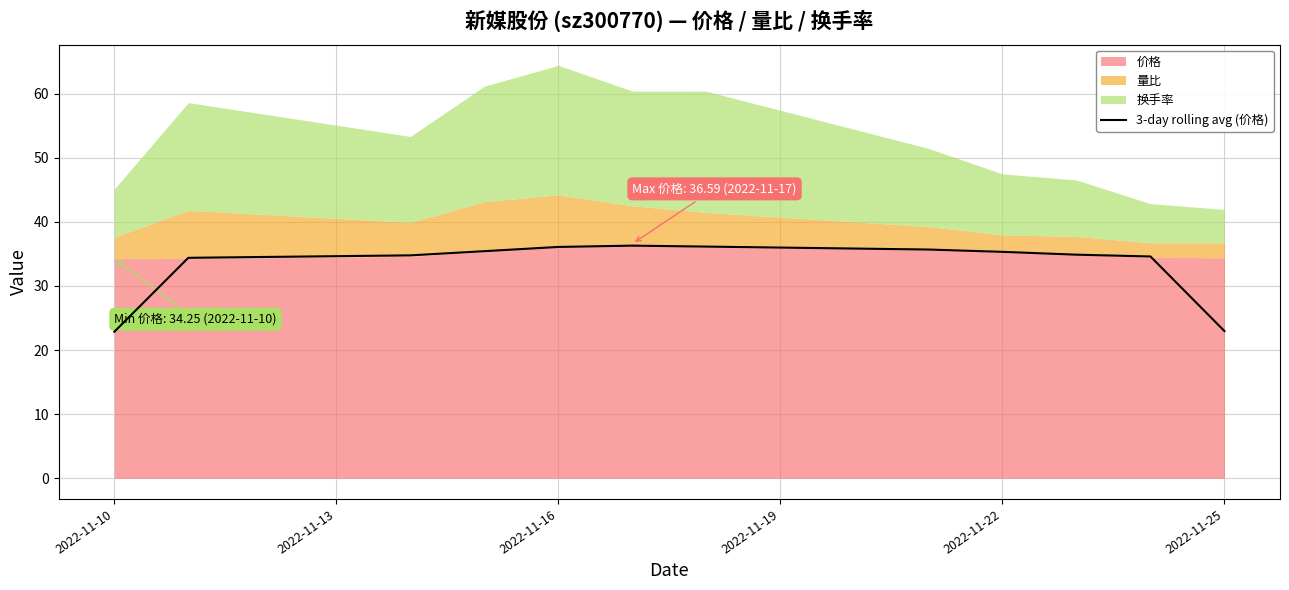

The 3-day rolling avg (价格) series shows 38.5 at 2022-11-10. True or false?

False